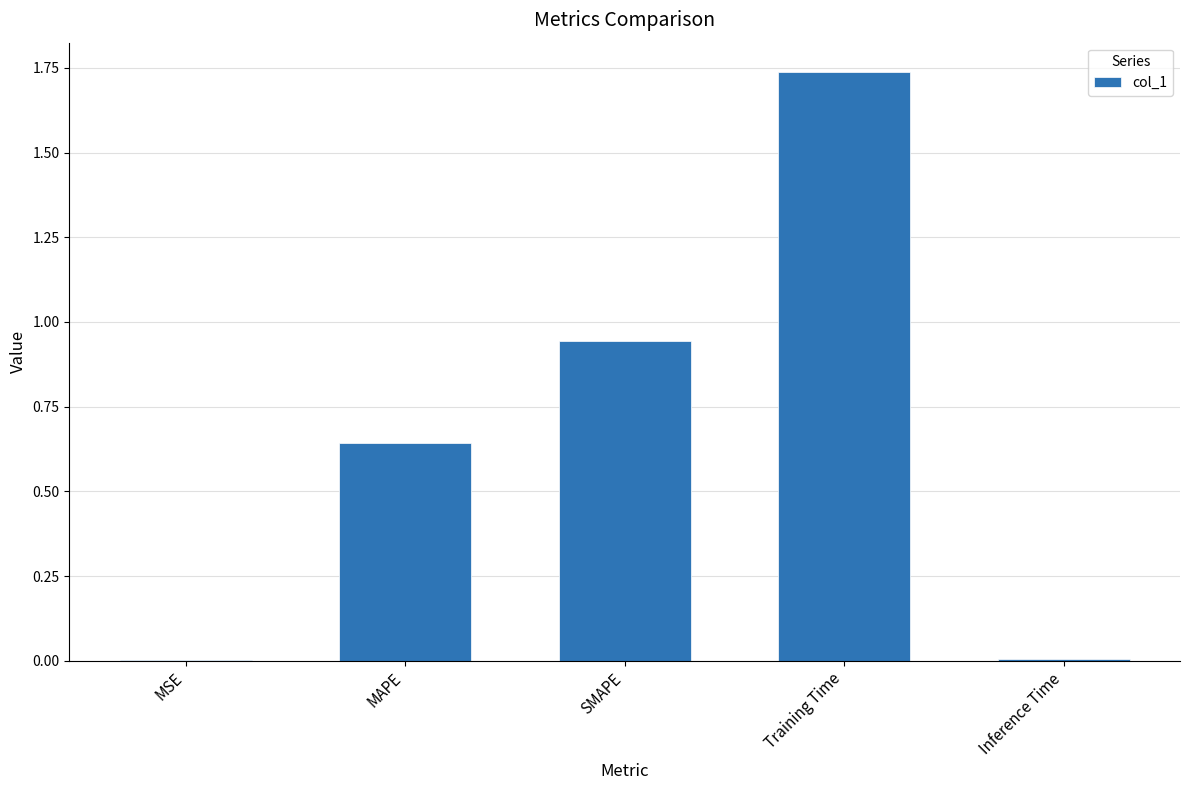

Between MAPE and Training Time, which is larger?

Training Time